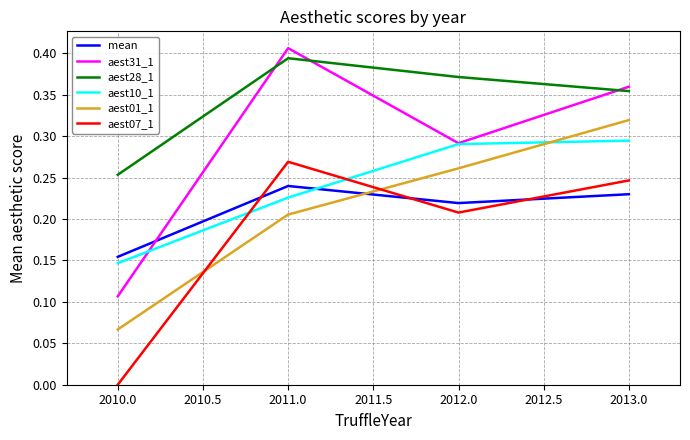

The value of aest10_1 at 2010.0 is 0.3. True or false?

False